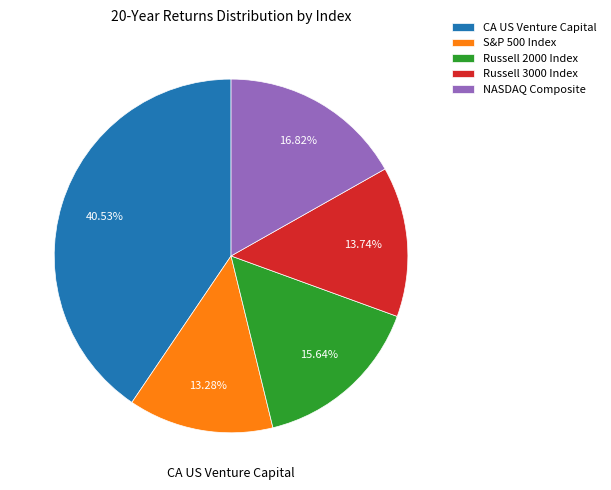

Do S&P 500 Index and NASDAQ Composite together represent more than half of the pie?

No